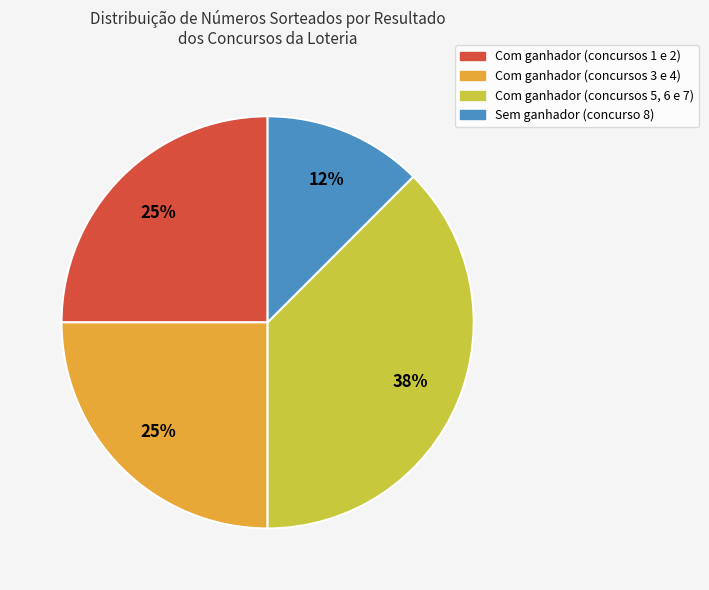

To the nearest percent, what is the average slice percentage?

25%